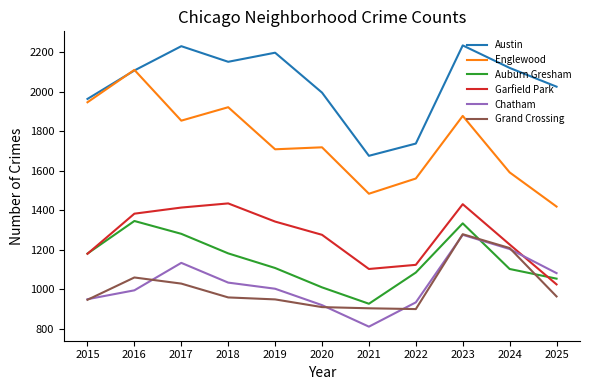

What is the sum of the Auburn Gresham values at 2015 and 2018?

2361